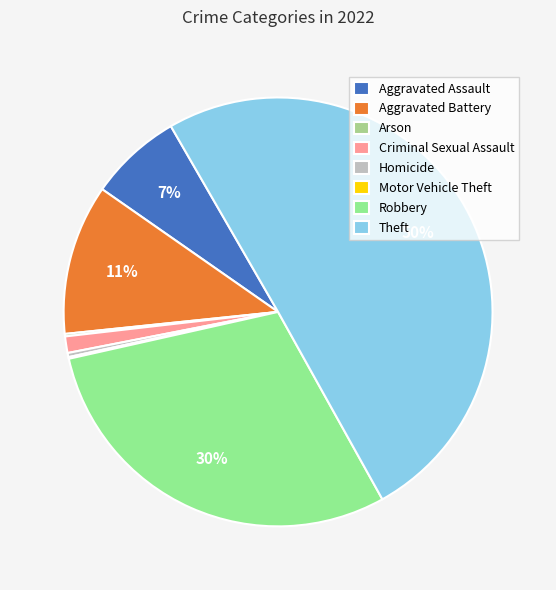

Which slice is the largest?

Theft